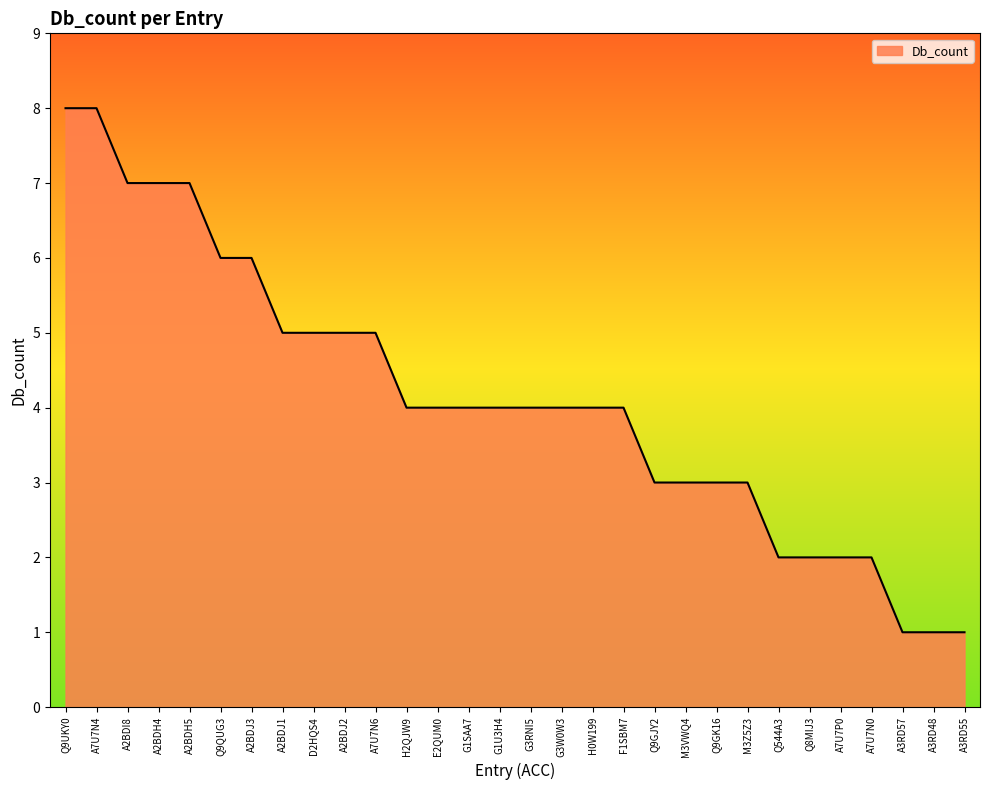

What is the ratio of the value at Q9GK16 to the value at A7U7N6?

0.6